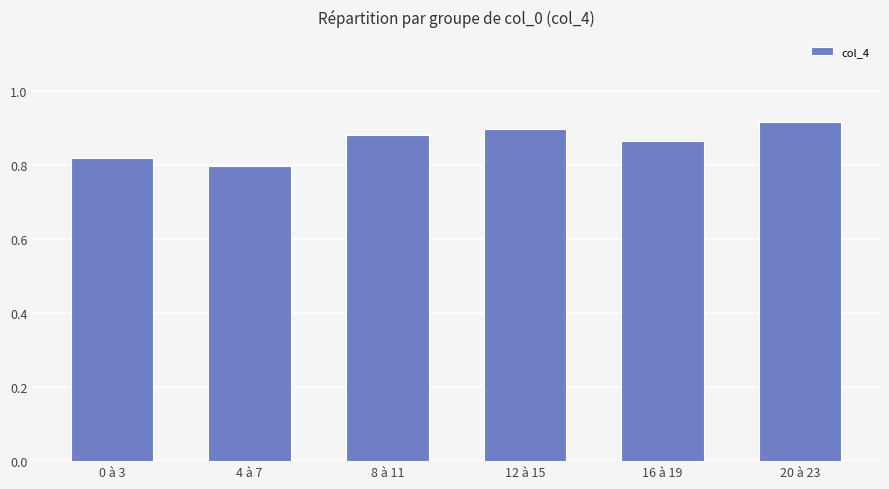

List the labels in order of value, smallest first.

4 à 7, 0 à 3, 16 à 19, 8 à 11, 12 à 15, 20 à 23